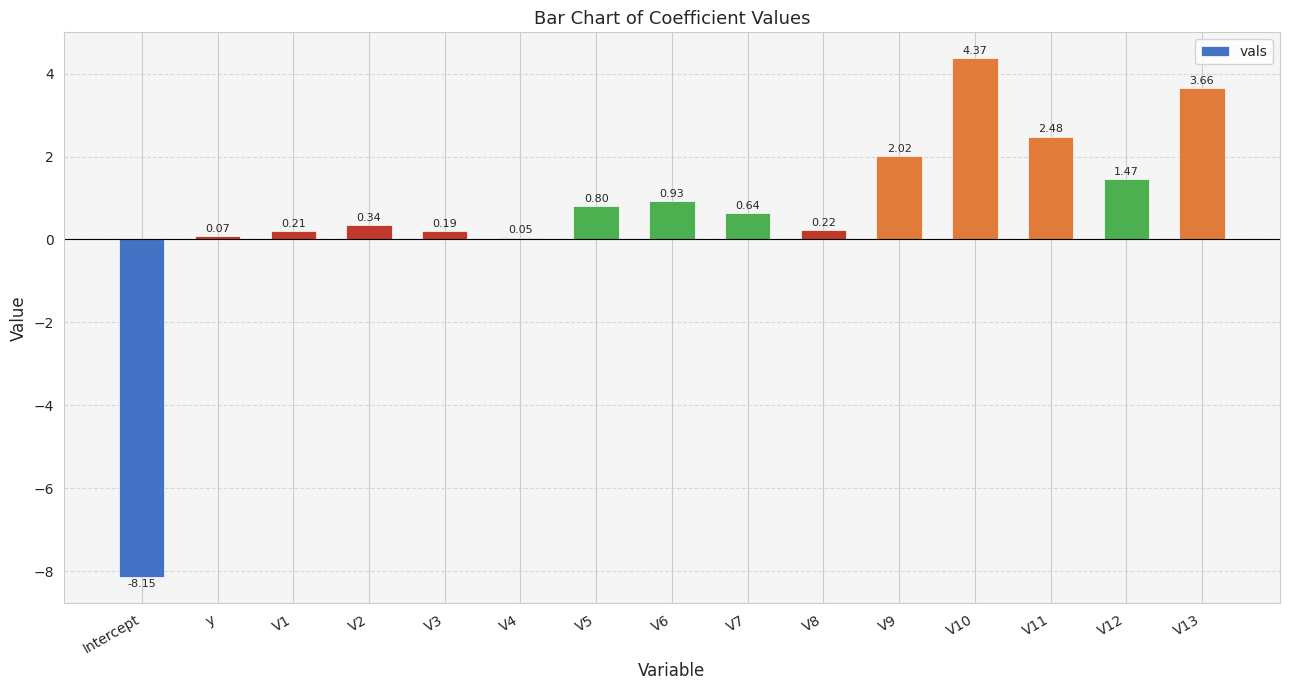

What is the label of the 3rd bar from the left?

V1